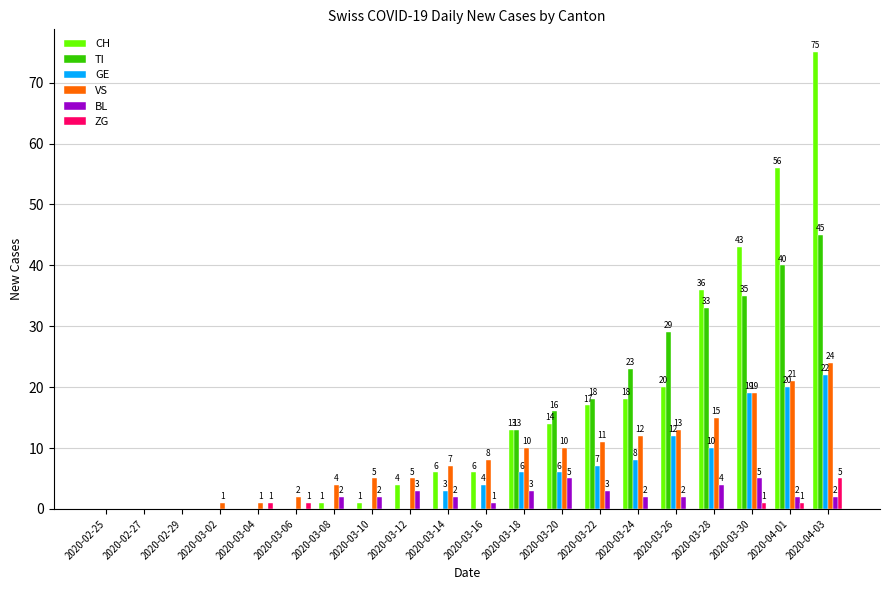

Is it true that ZG equals 3 at 2020-03-26?

False